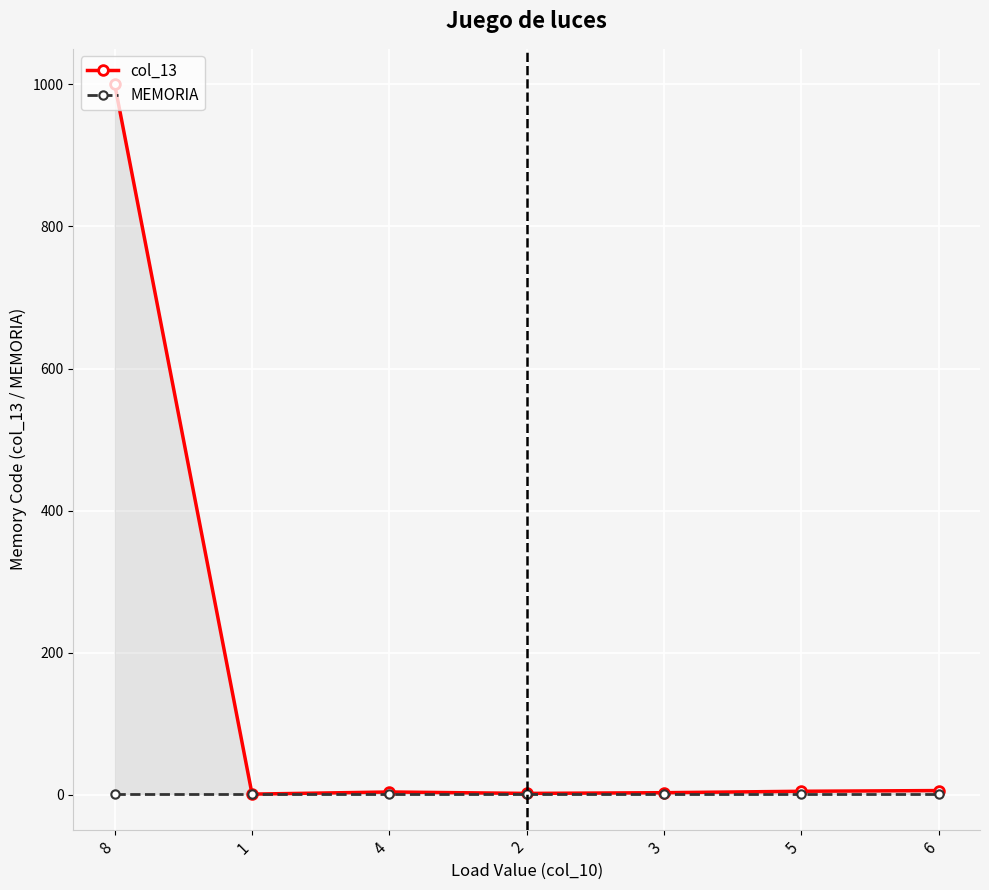

Count the number of data series in this chart.

2